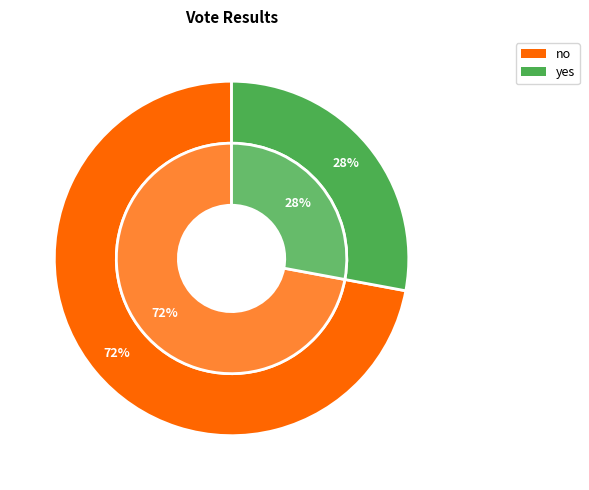

Which slice is the largest?

no